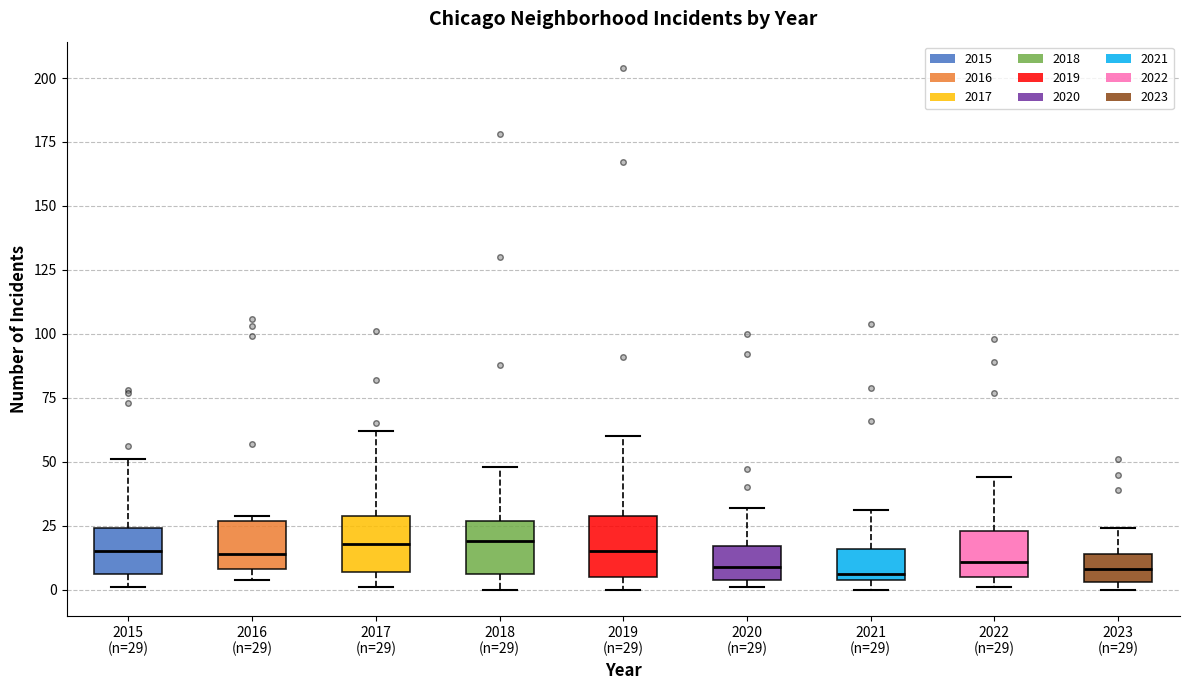

Reading left to right, read every box against the y-axis: the position of its median line, the range the box covers, and the ends of its whiskers. The values are not printed on the chart, so give them approximately, as read against the axis.

2015 (n=29): median 15, box 5 to 25, whiskers 0 to 50
2016 (n=29): median 15, box 10 to 25, whiskers 5 to 30
2017 (n=29): median 20, box 5 to 30, whiskers 0 to 60
2018 (n=29): median 20, box 5 to 25, whiskers 0 to 50
2019 (n=29): median 15, box 5 to 30, whiskers 0 to 60
2020 (n=29): median 10, box 5 to 15, whiskers 0 to 30
2021 (n=29): median 5 (just above the box's lower edge), box 5 to 15, whiskers 0 to 30
2022 (n=29): median 10, box 5 to 25, whiskers 0 to 45
2023 (n=29): median 10, box 5 to 15, whiskers 0 to 25